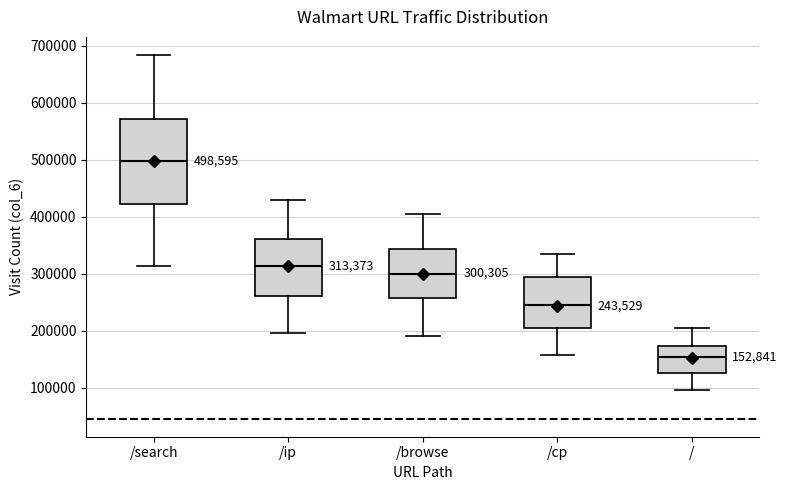

Comparing the boxes themselves (not the whiskers), which one is the tallest?

/search